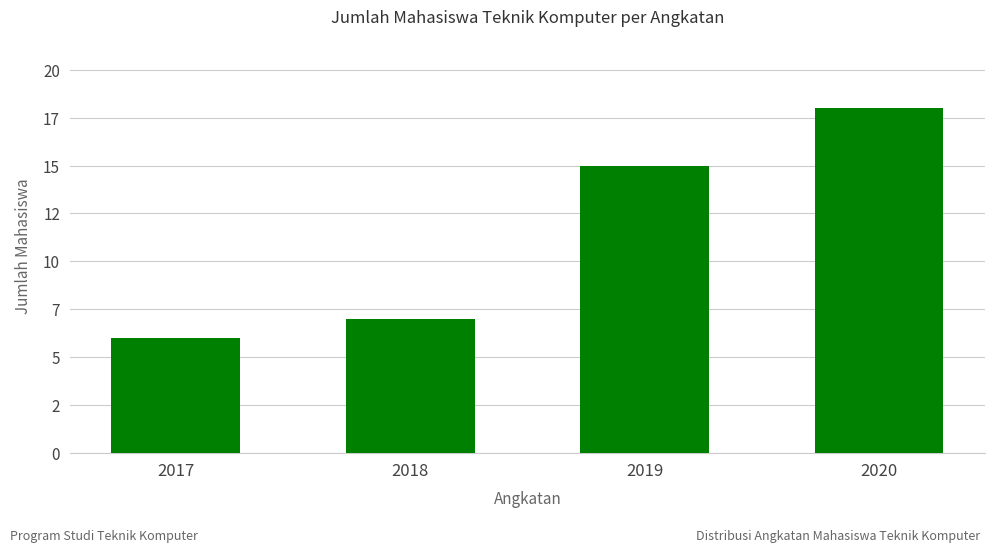

What is the sum of the values at 2018 and 2019?

22